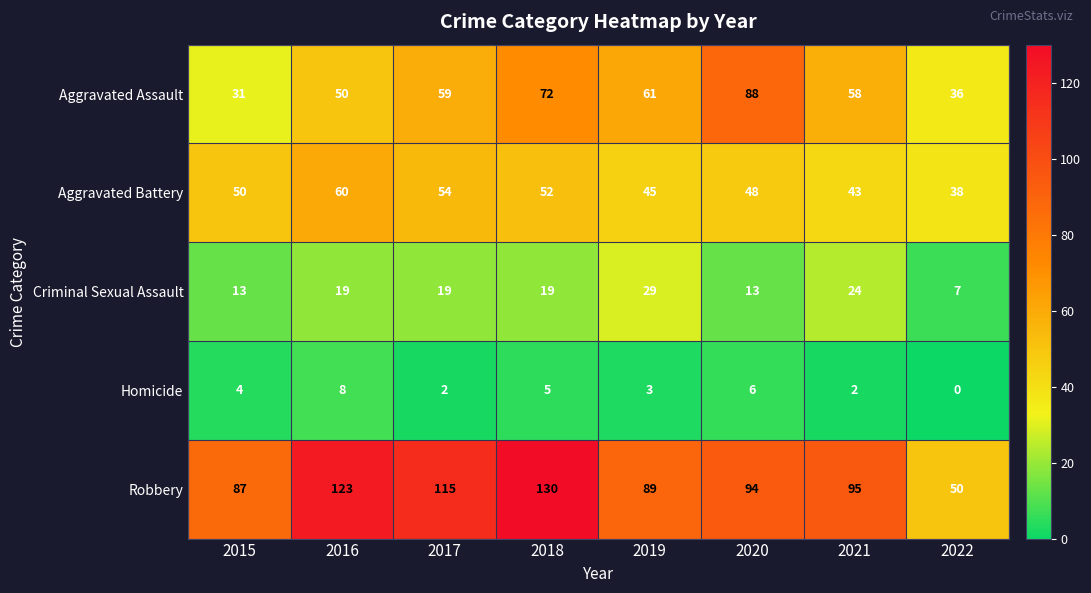

True or false: Aggravated Assault has a value of 122 at 2020.

False